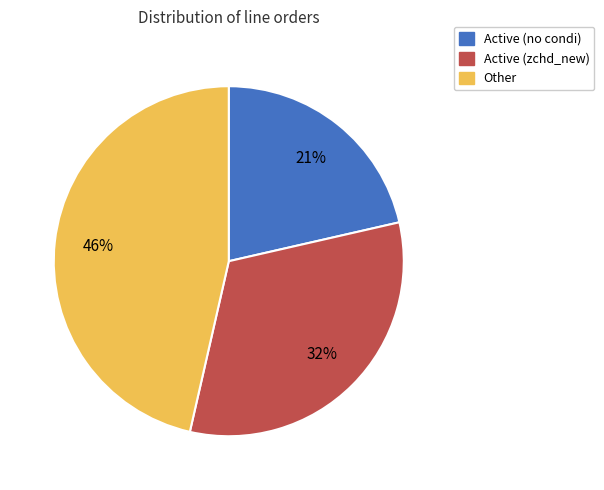

The Active (no condi) slice represents 21% of the pie. True or false?

True